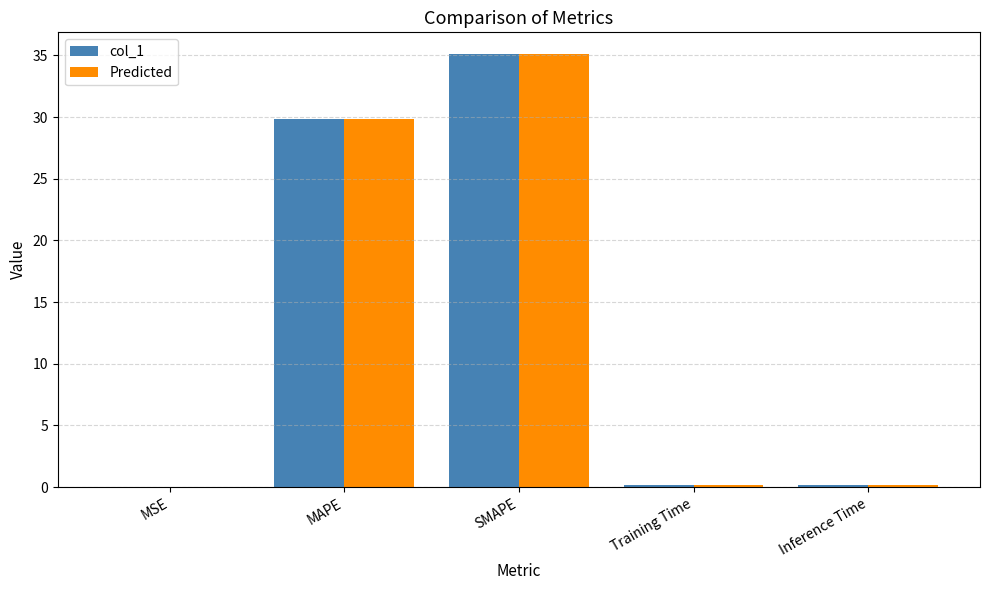

What is the sum of all col_1 values?

65.4